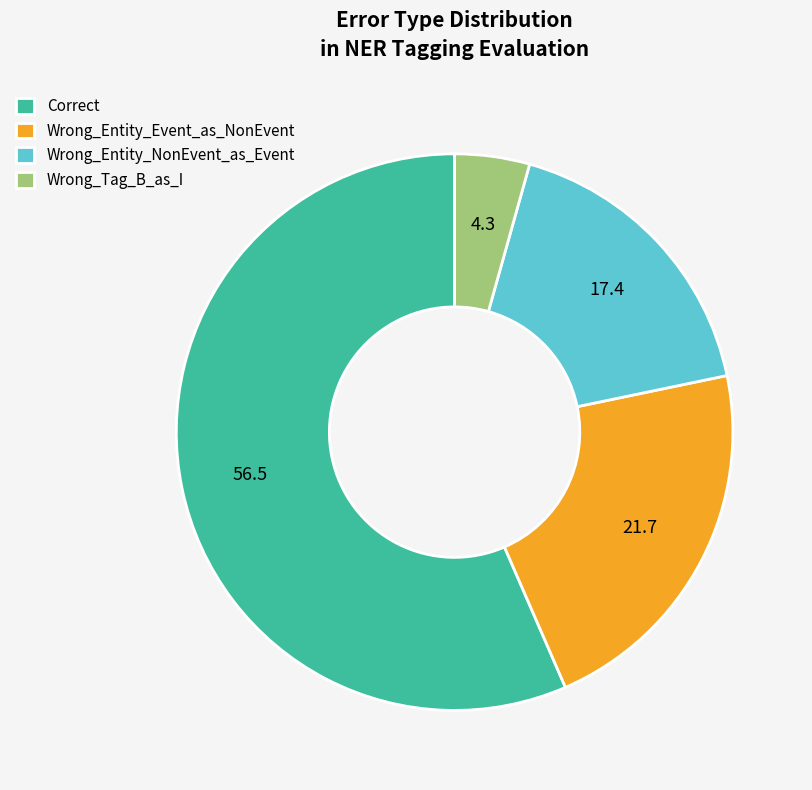

True or false: Correct accounts for 49% of the total.

False